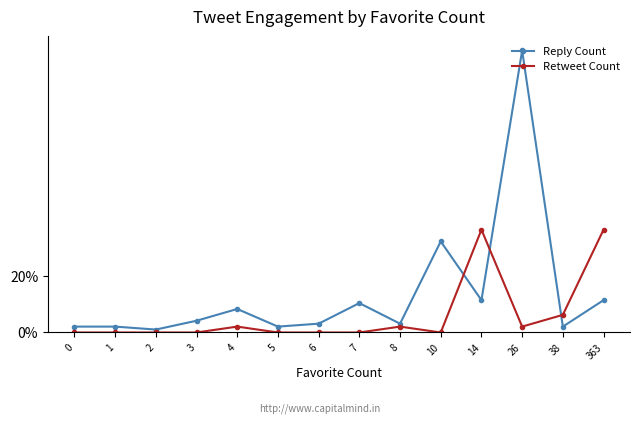

The value of Retweet Count at 3 is 0.2. True or false?

False